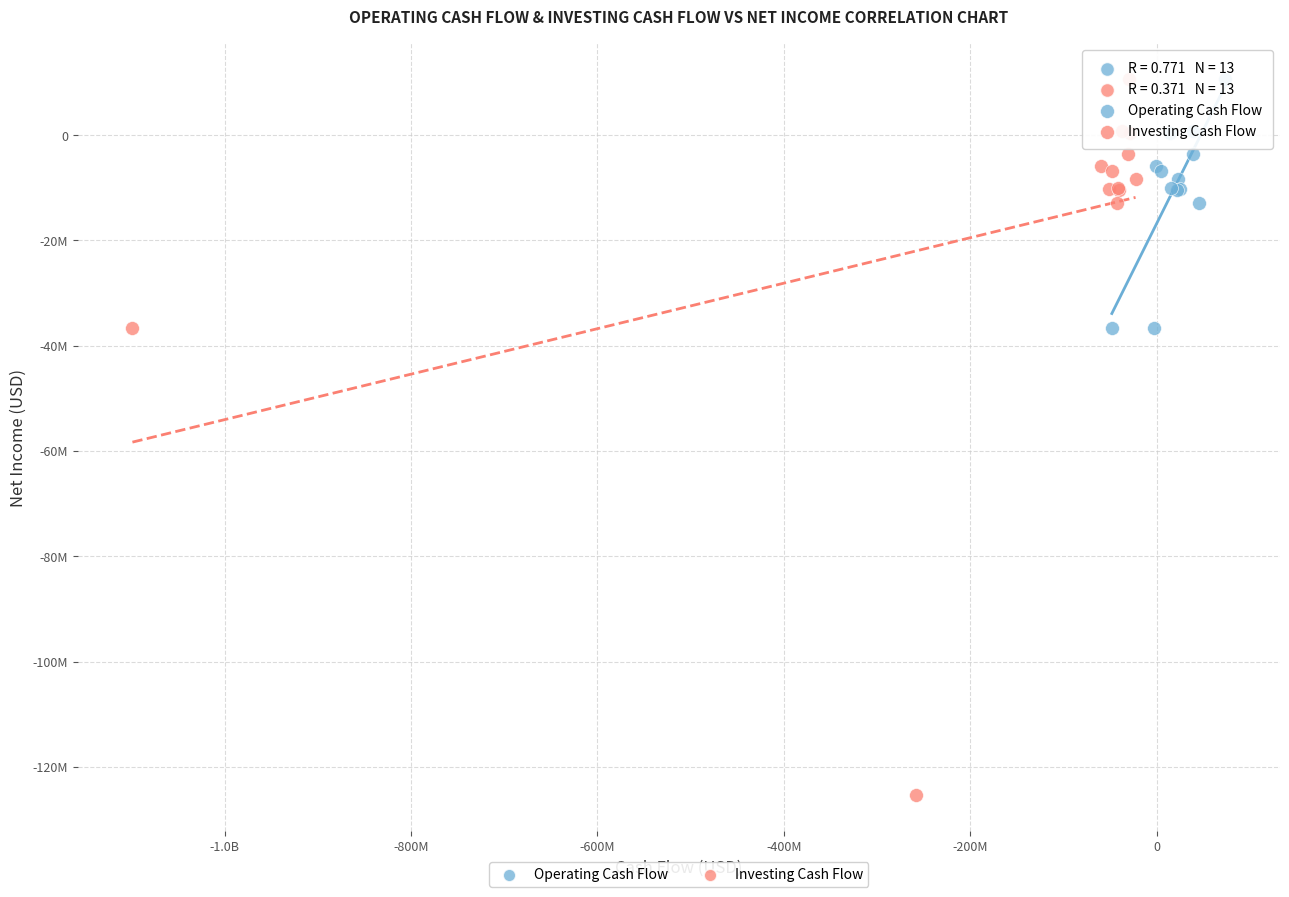

Which series reaches the minimum Y coordinate?

Investing Cash Flow